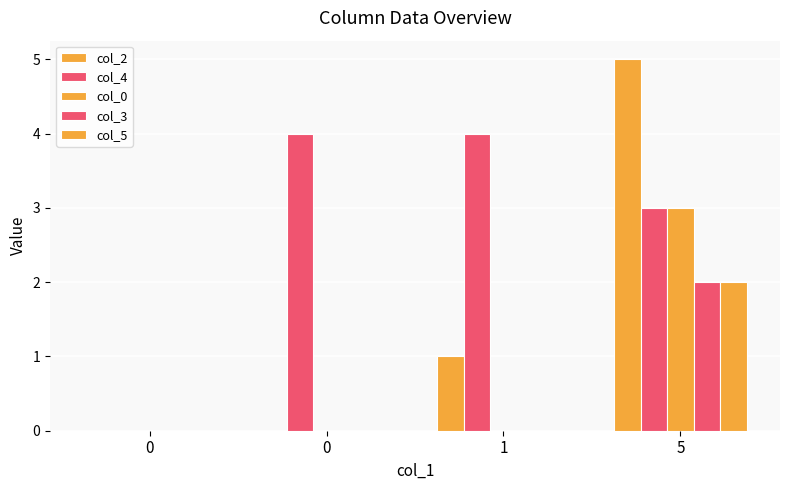

Is the value of col_2 at 0 greater than the value of col_0 at 1?

No